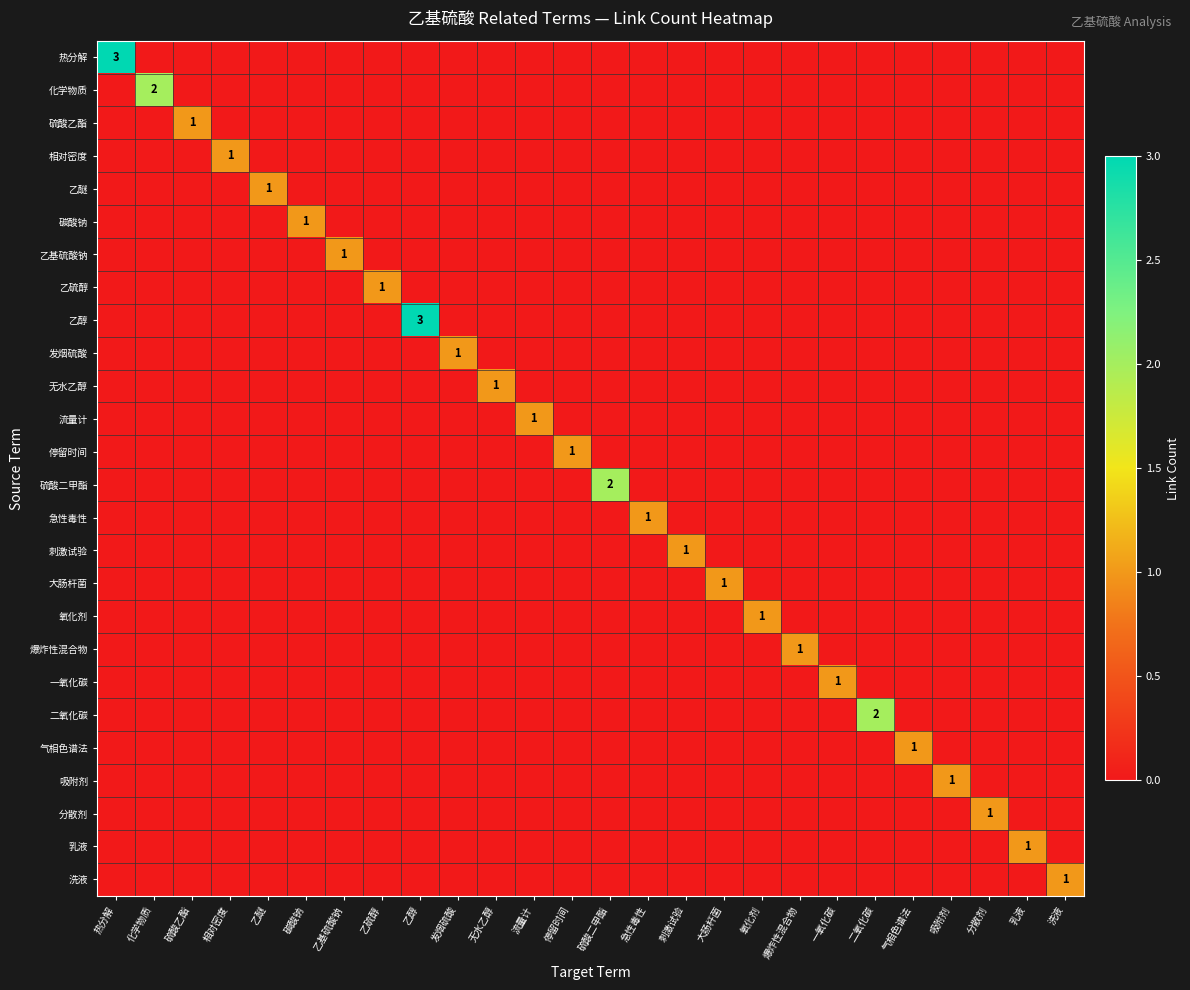

How many positive values does the 流量计 series have?

1